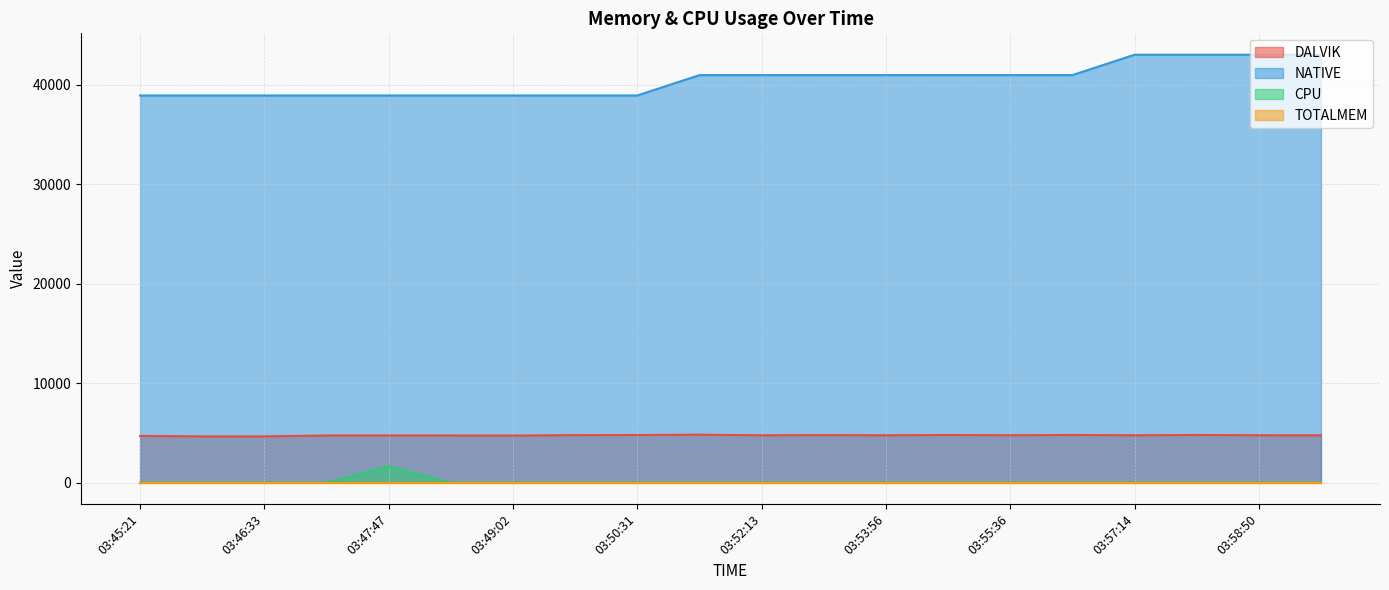

True or false: CPU and NATIVE cross at least once.

False